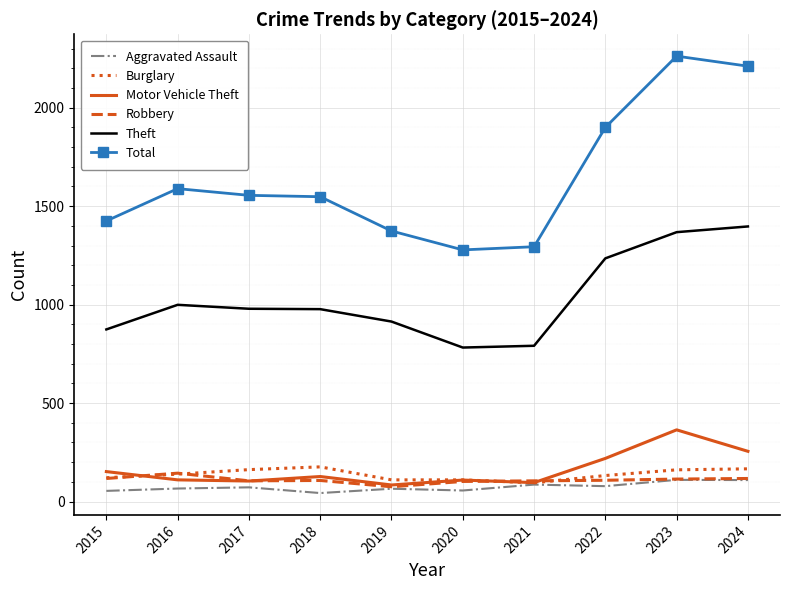

What is the total value across all series at 2024?

4255